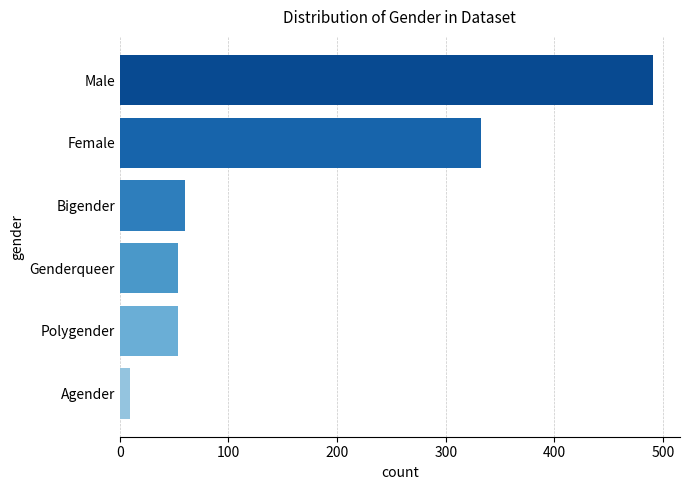

What is the greatest value displayed?

491